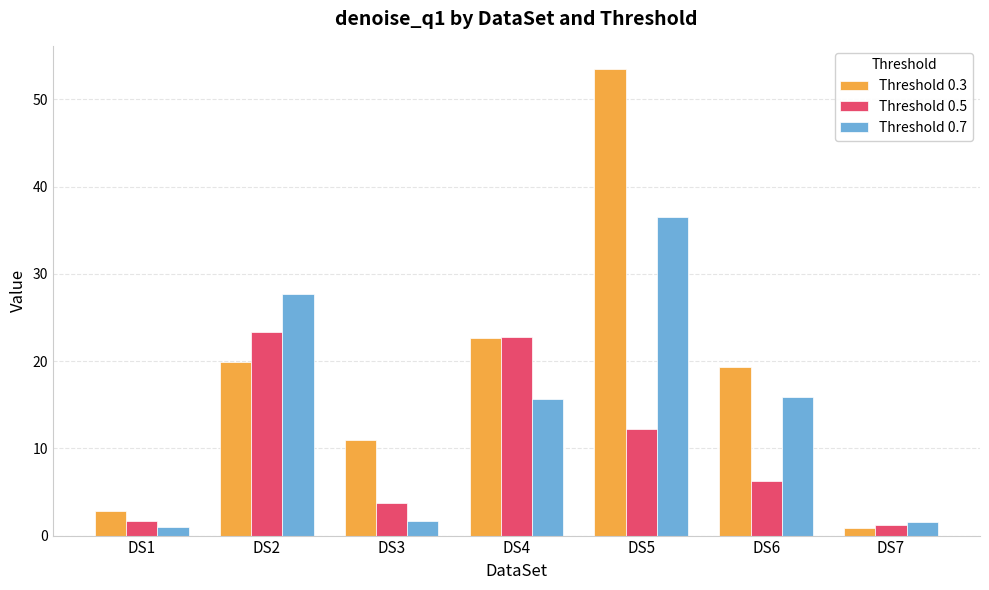

What is the difference between the highest and lowest values at DS3?

9.3